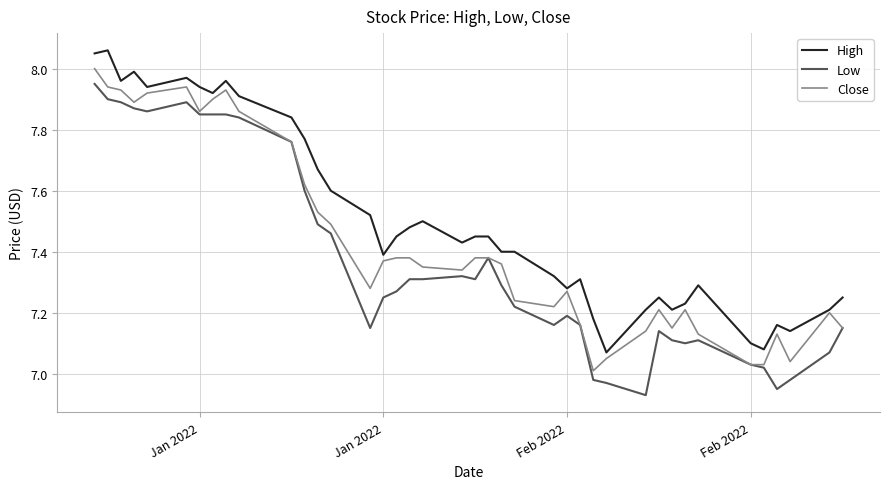

True or false: Close and High intersect in this chart.

False